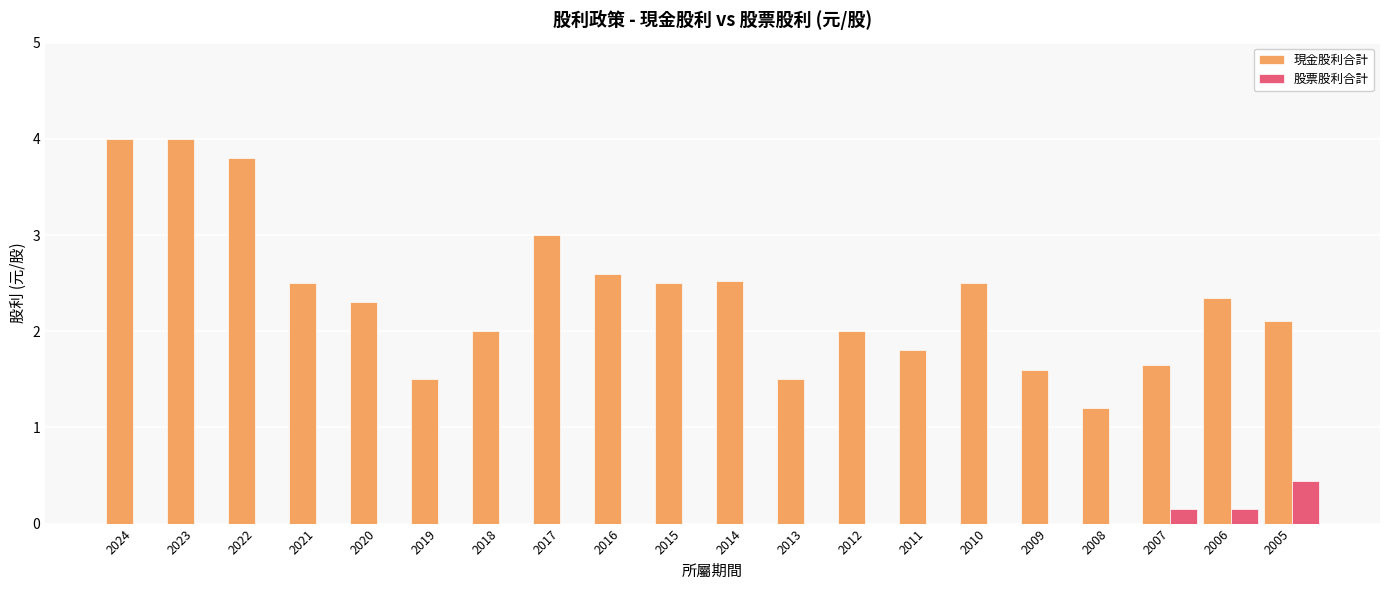

What is the maximum value shown in the chart?

4.0